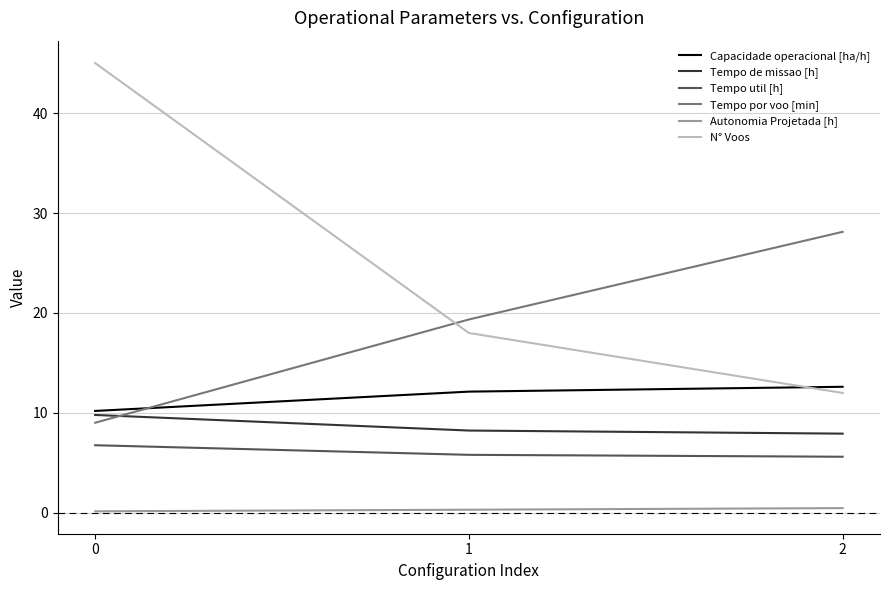

Rank the series by their maximum value, from highest to lowest.

N° Voos, Tempo por voo [min], Capacidade operacional [ha/h], Tempo de missao [h], Tempo util [h], Autonomia Projetada [h]